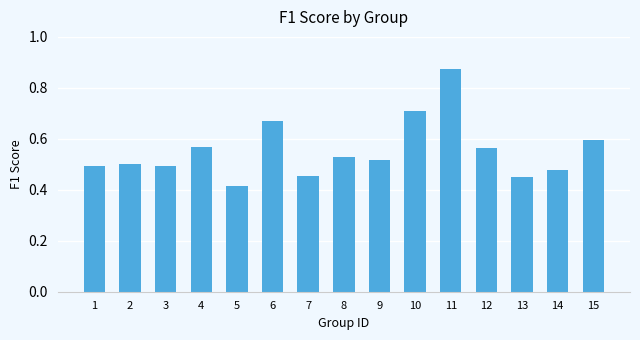

What is the sum of the values at 11 and 2?

1.4